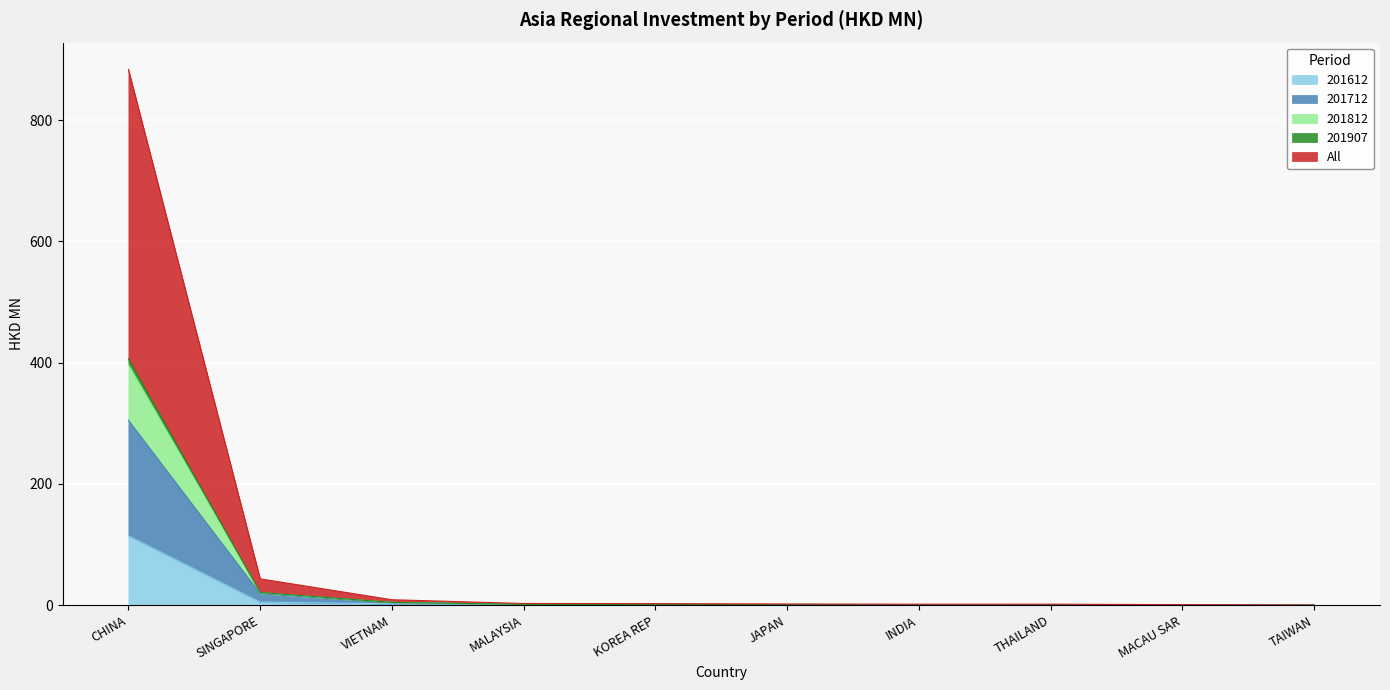

At how many categories does at least one series exceed 881?

1